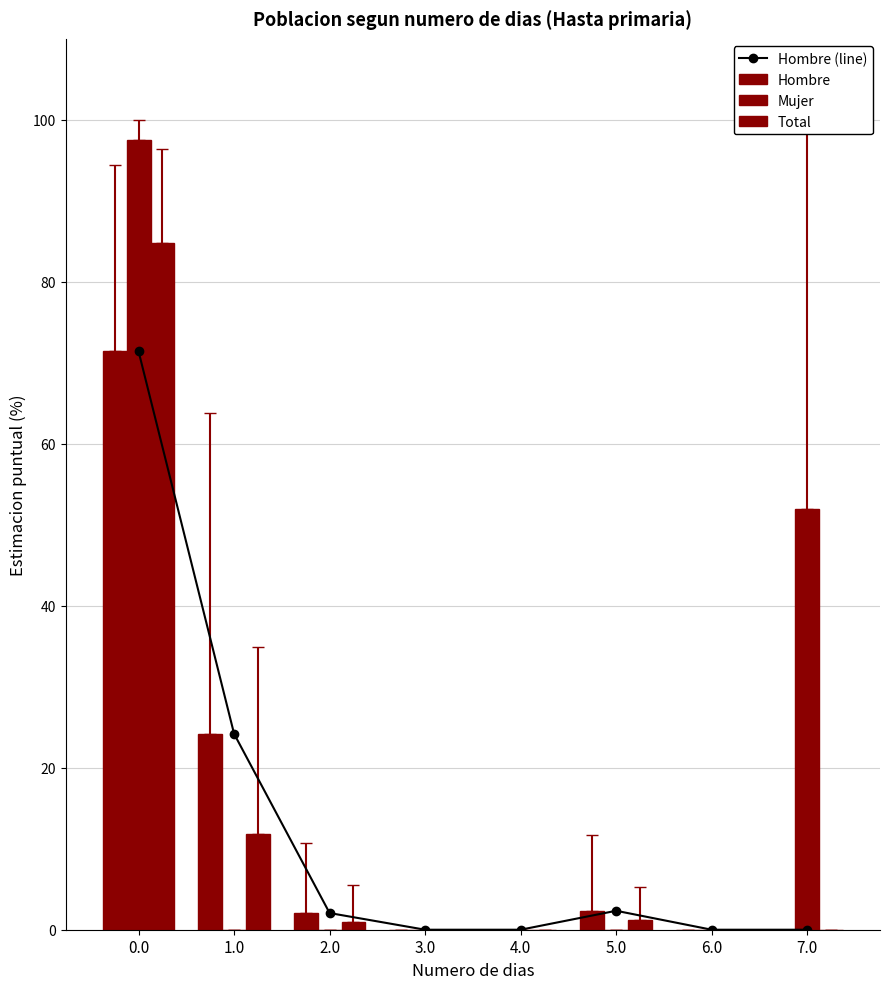

How many groups of bars are there?

8